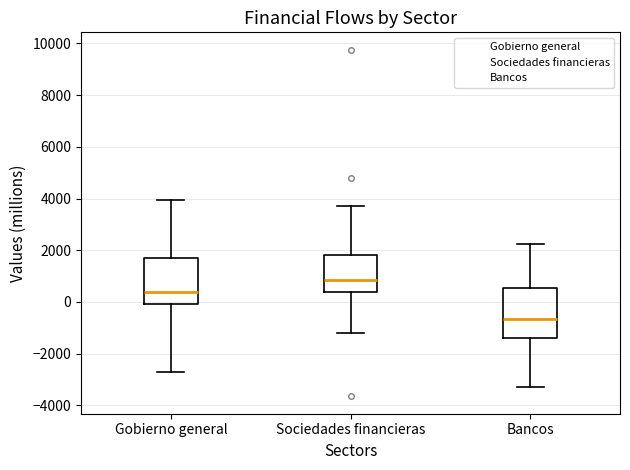

Which box has the lowest median line?

Bancos